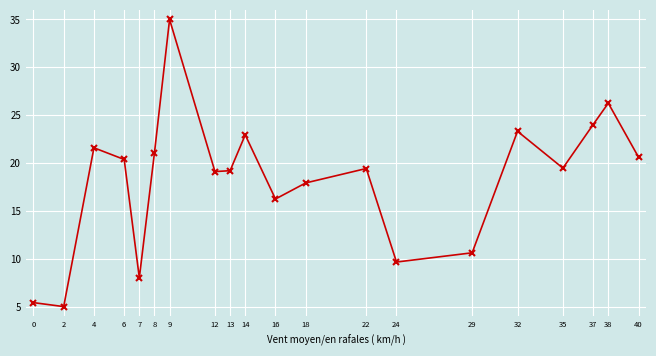

The chart shows a value of 20.6 at 40. True or false?

True